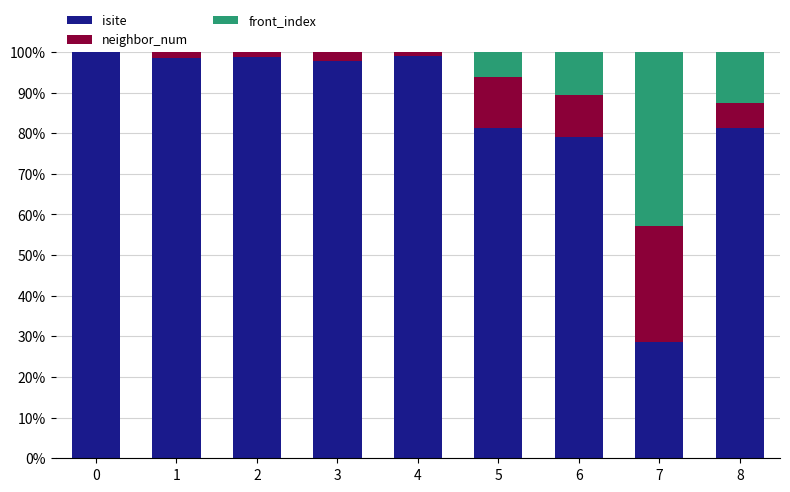

What are all the series names shown in the legend?

isite, neighbor_num, front_index